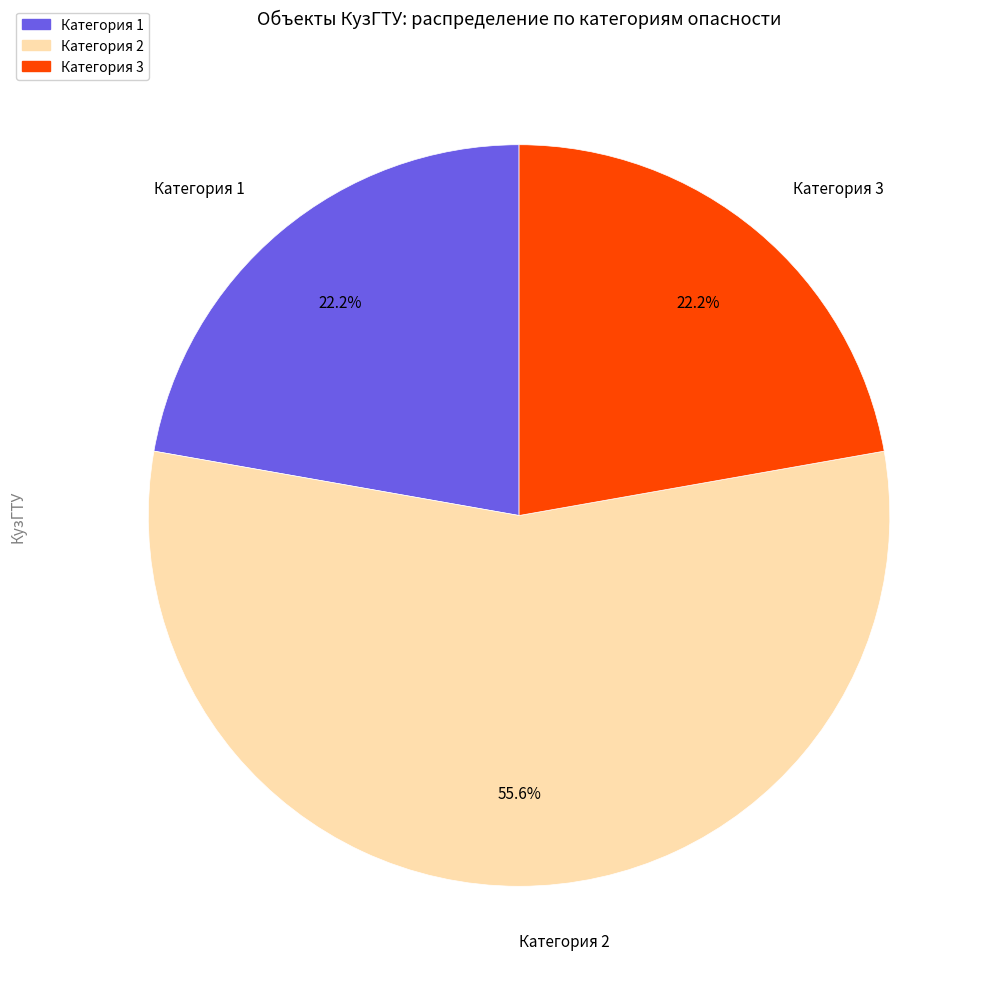

Do Категория 3 and Категория 2 together represent more than half of the pie?

Yes